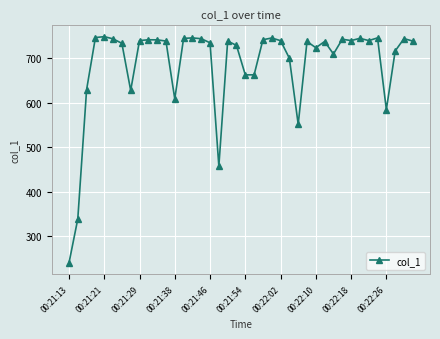

What is the difference between the second highest and minimum values?

506.6